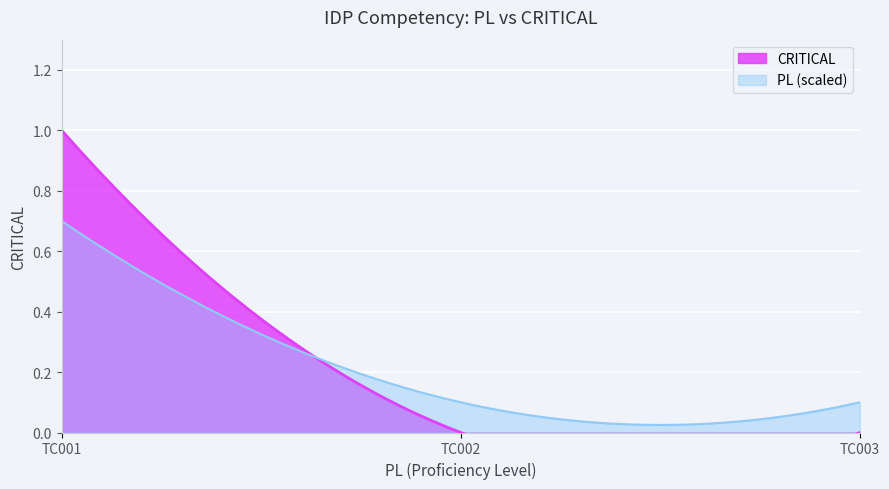

Reading left to right, list all the values displayed in this chart.

1	0	0